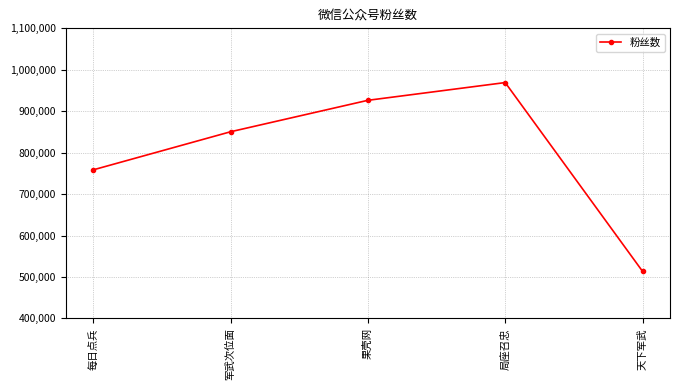

How many lines are shown in the chart?

1